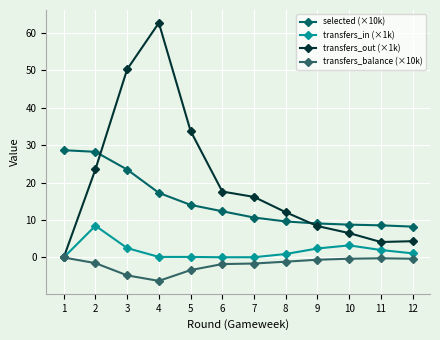

At which label is transfers_out (×1k) closest to 31?

5